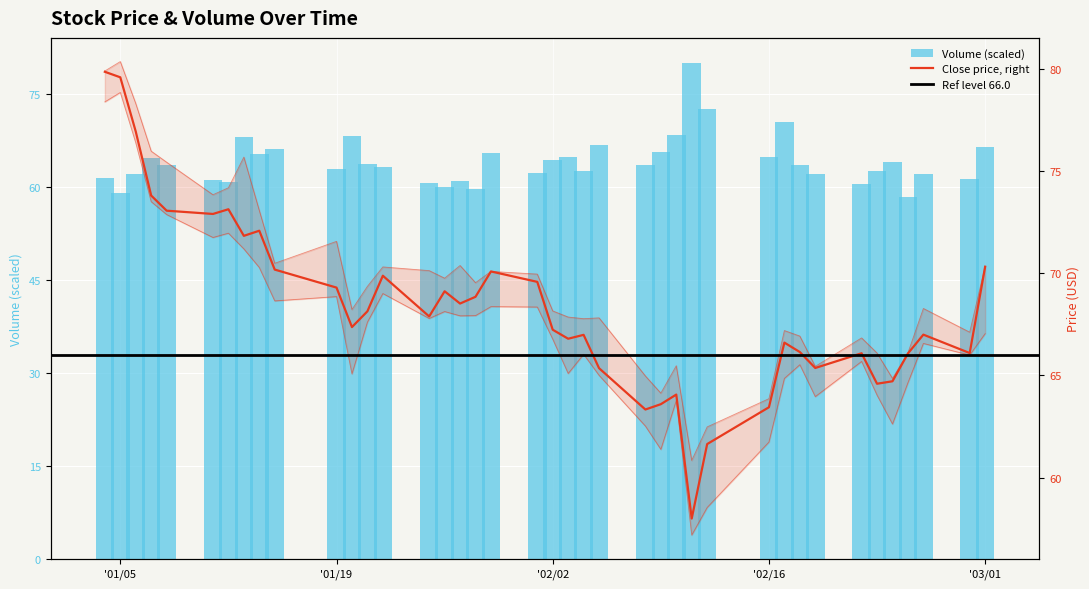

At how many categories does at least one series exceed 76?

4